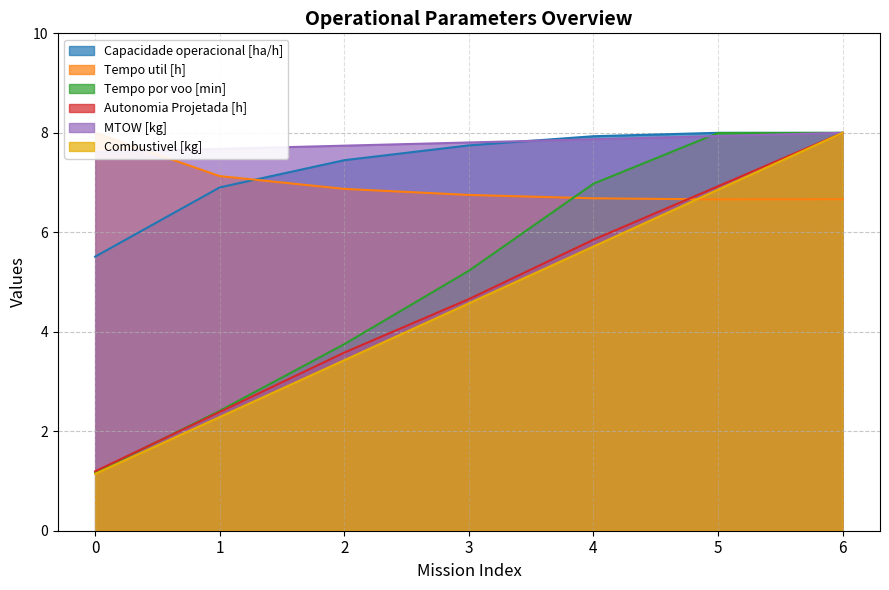

What is the spread (max minus min) of values at 2?

4.3